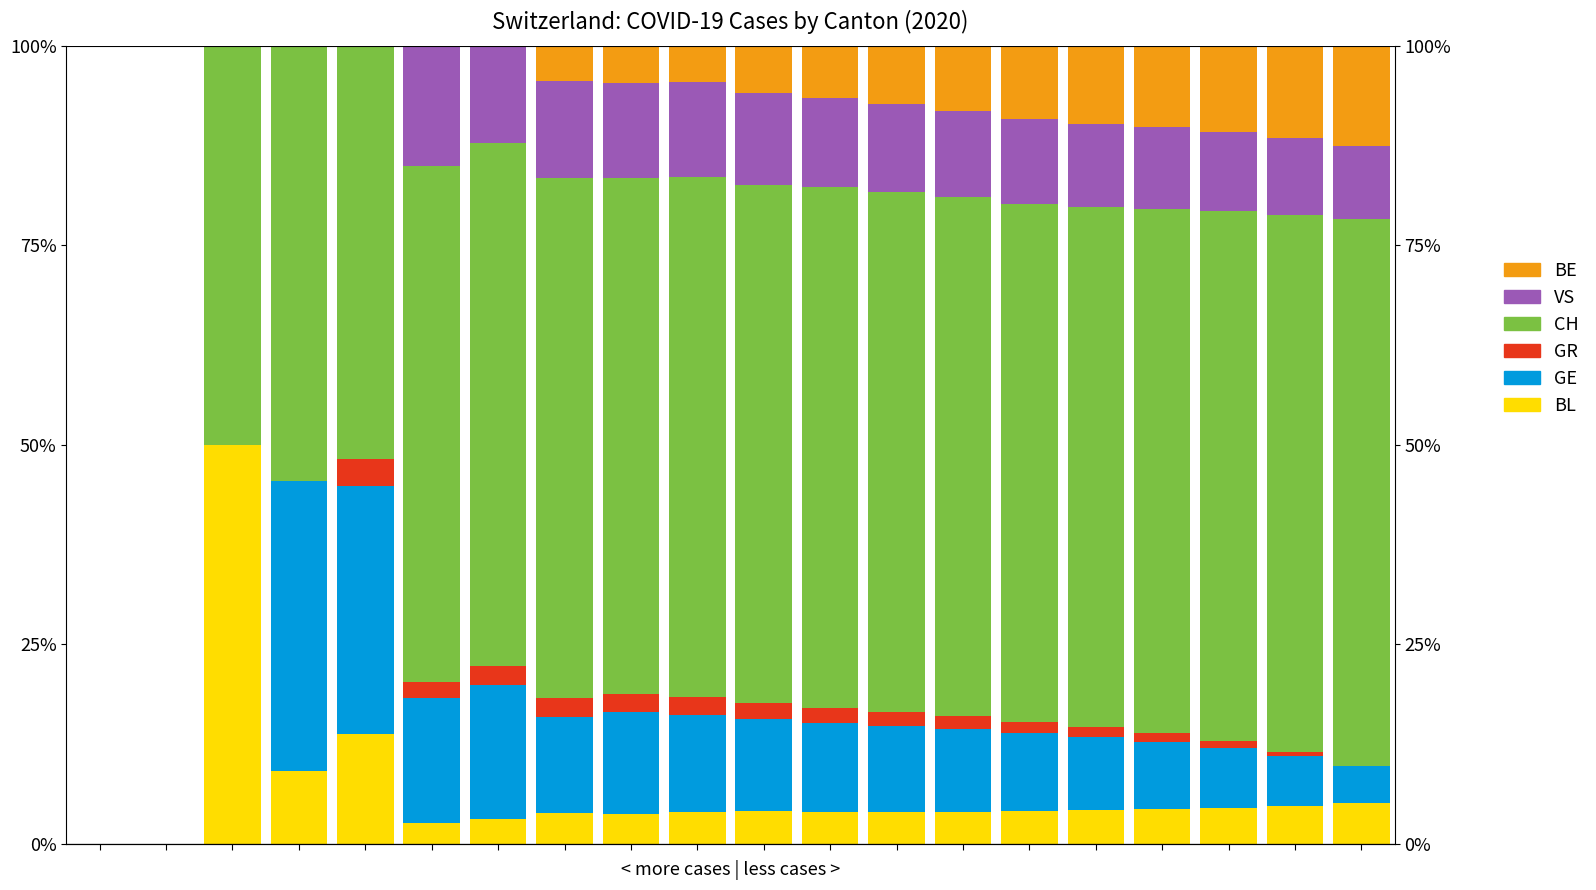

At how many categories does at least one series exceed 31?

18